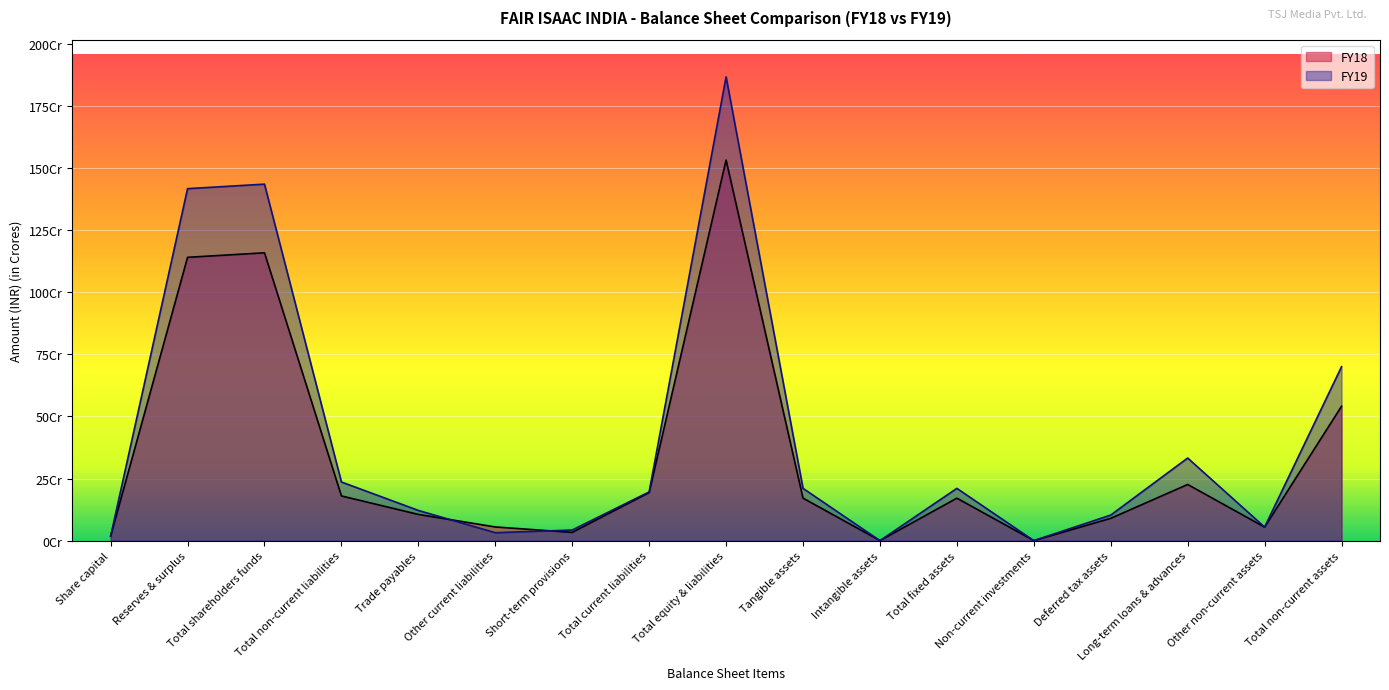

What is the value of the FY19 point at the 12th from the left?

210319722